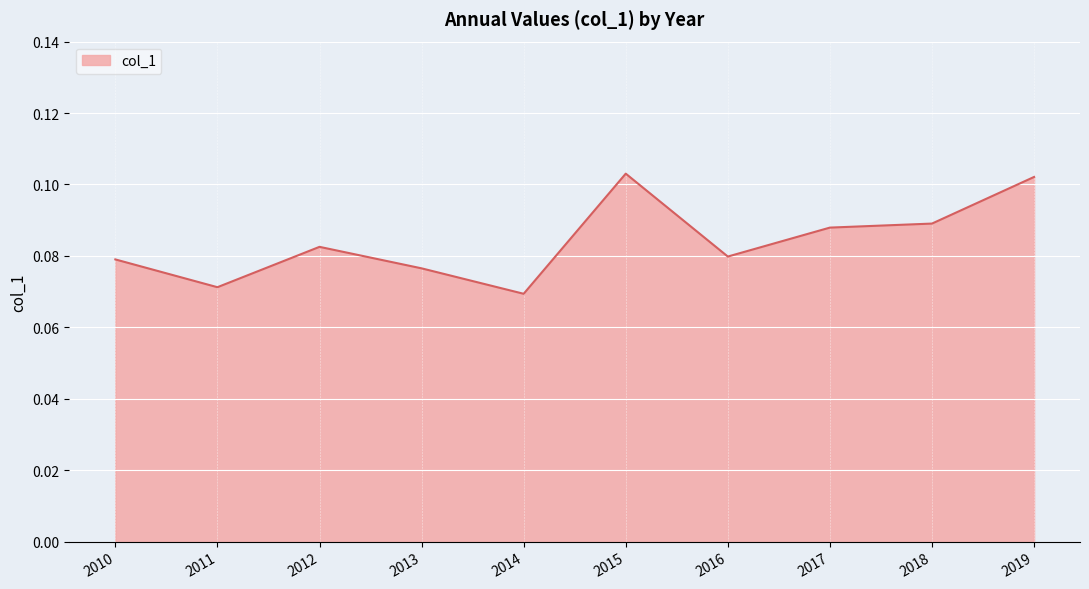

Which has a higher value, 2013 or 2015?

2015